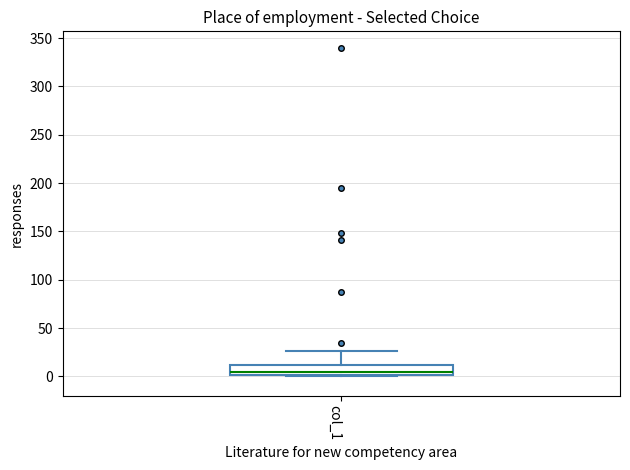

Read this box plot against the y-axis: the position of the median line, the range covered by the box, and the ends of both whiskers. The values are not printed on the chart, so give them approximately, as read against the axis.

median 5, box 0 to 10, whiskers 0 to 25